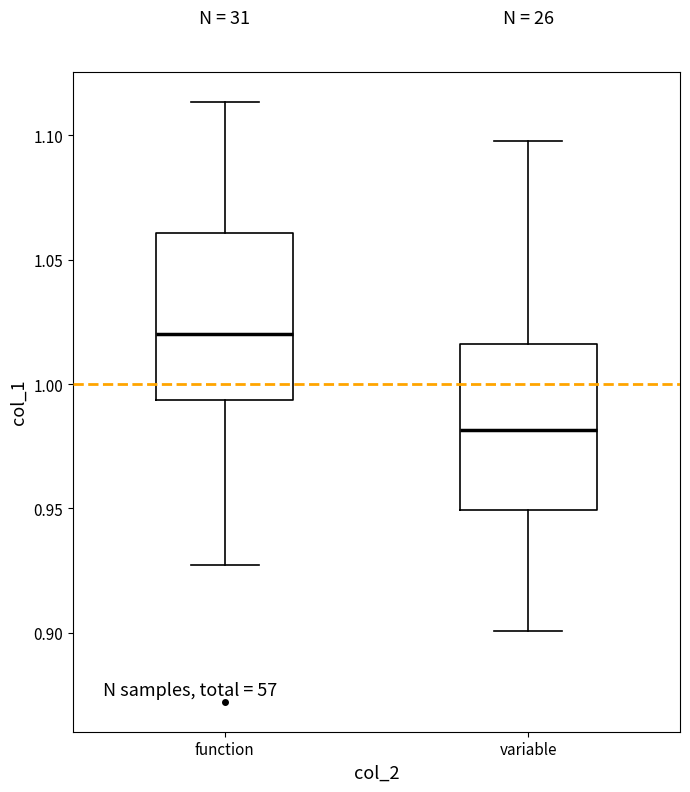

Reading left to right, transcribe this box plot: for each box, give where its median line is, the range the box spans, and where its two whiskers end, as read against the y-axis. The values are not printed on the chart, so give them approximately, as read against the axis.

function: median 1.020, box 0.995 to 1.060, whiskers 0.925 to 1.115
variable: median 0.980, box 0.950 to 1.015, whiskers 0.900 to 1.100